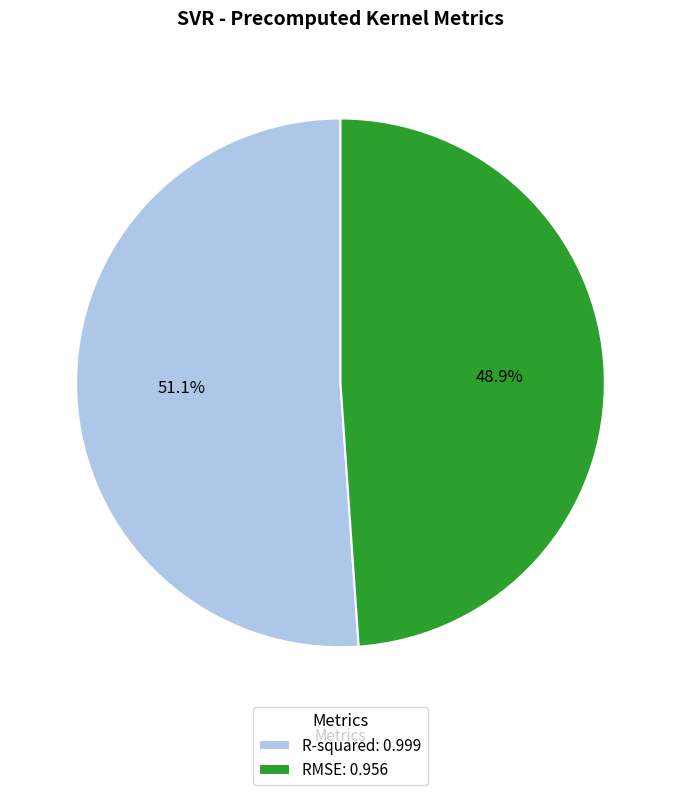

Is there any slice that represents more than half of the pie?

Yes